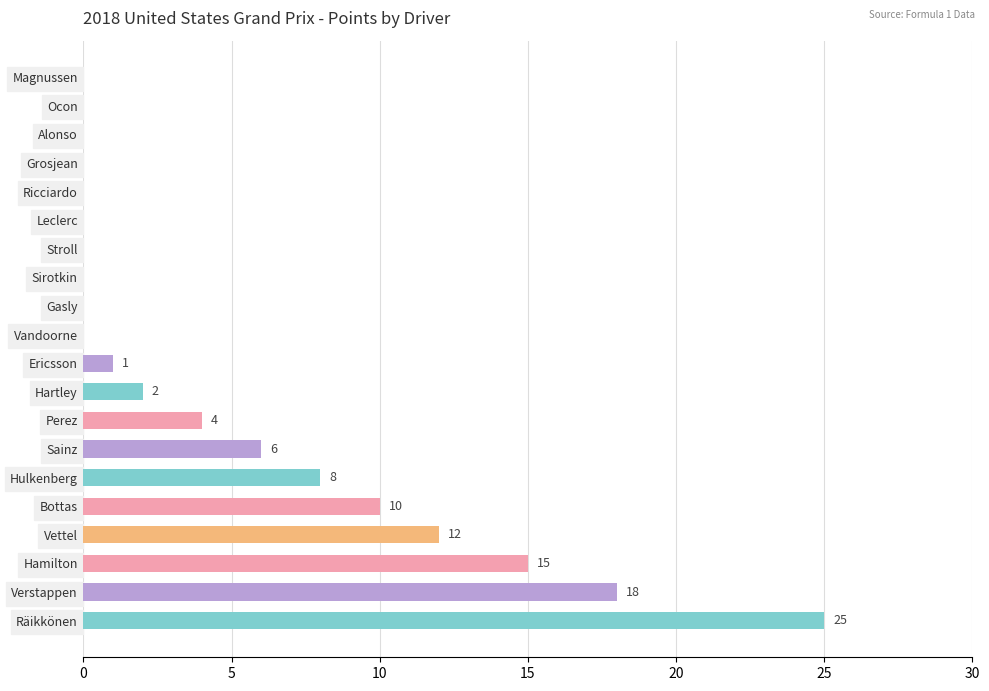

The value at Vettel is 12. True or false?

True